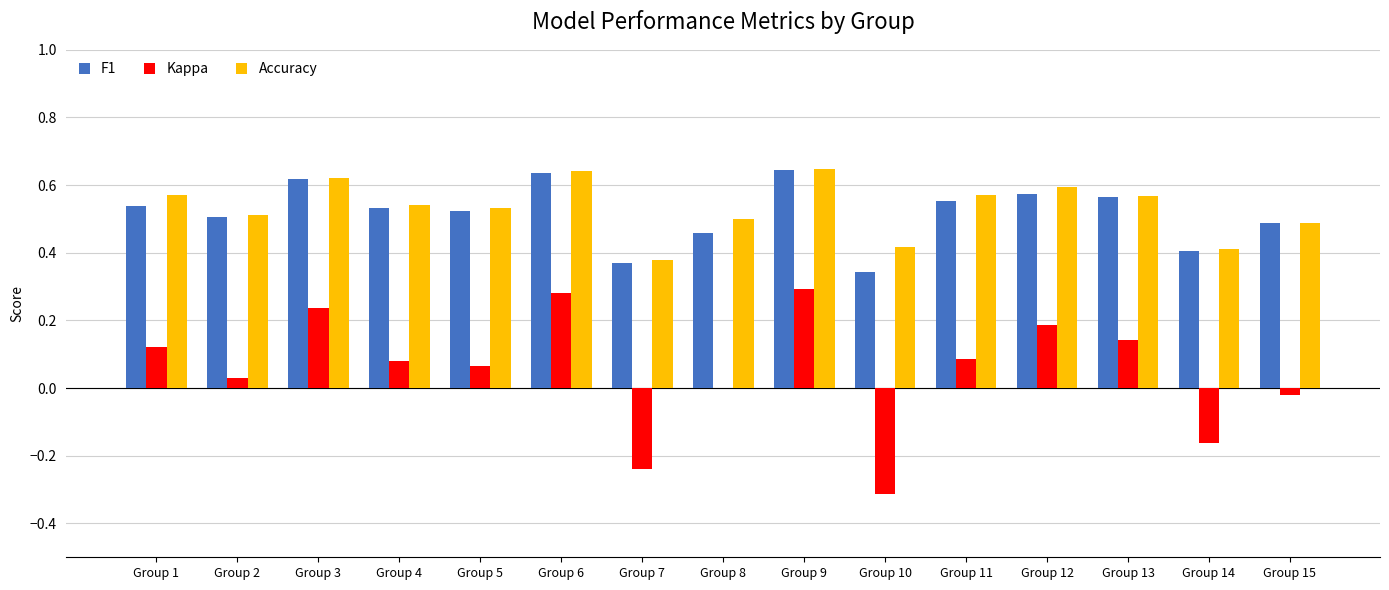

What is the total value across all series at Group 2?

1.1